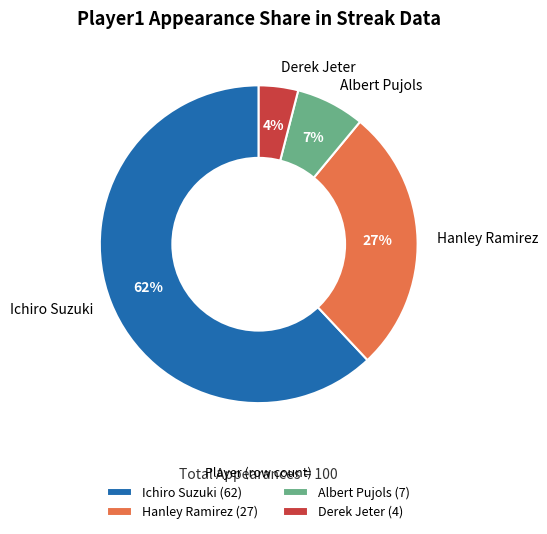

True or false: Derek Jeter accounts for 12% of the total.

False